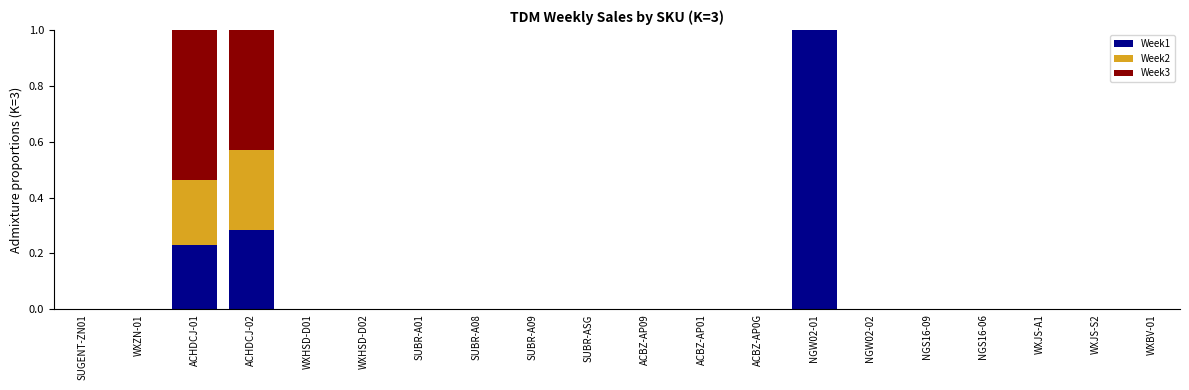

The Week1 series shows 0.0 at WXZN-01. True or false?

True